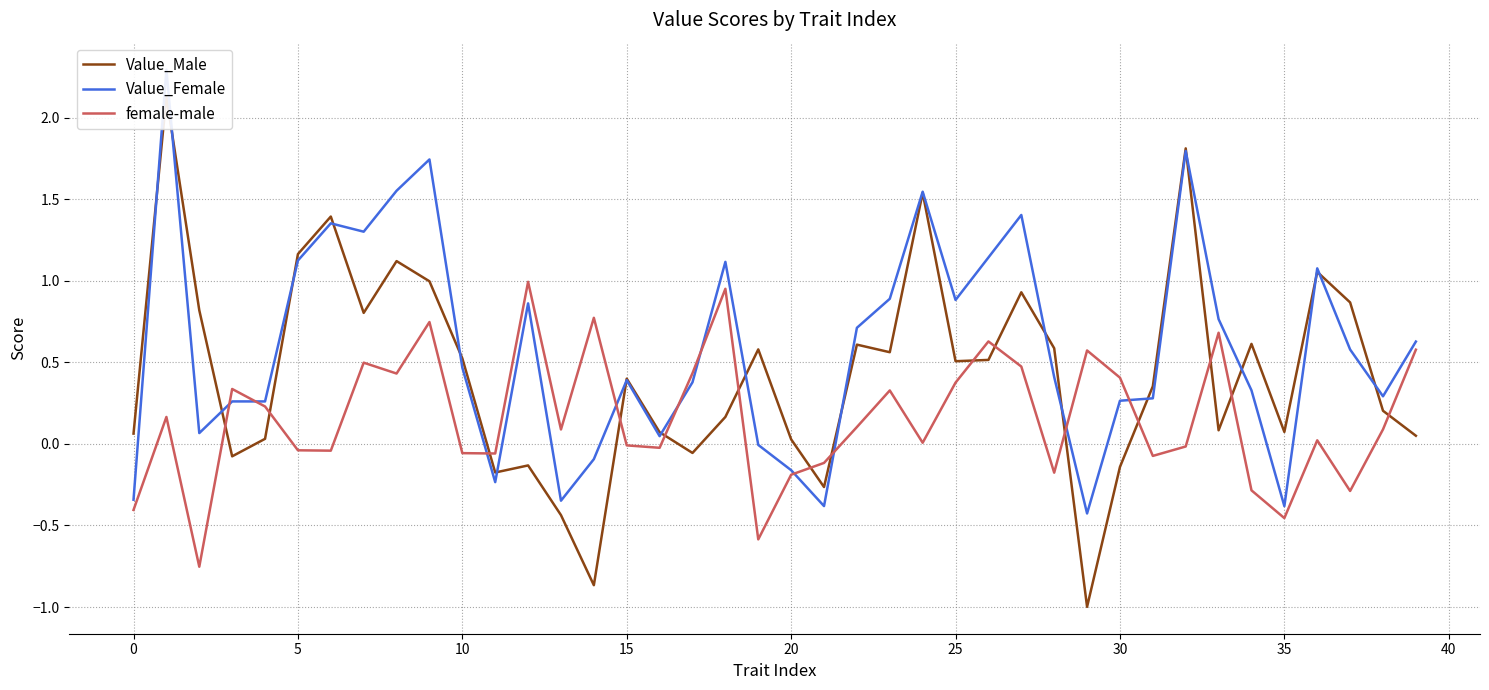

What is the spread (max minus min) of values at 34?

0.9